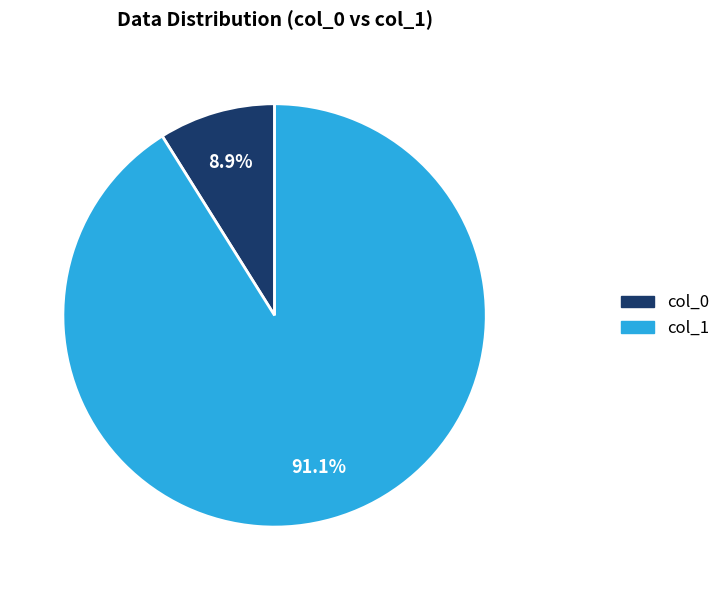

What is the majority slice?

col_1